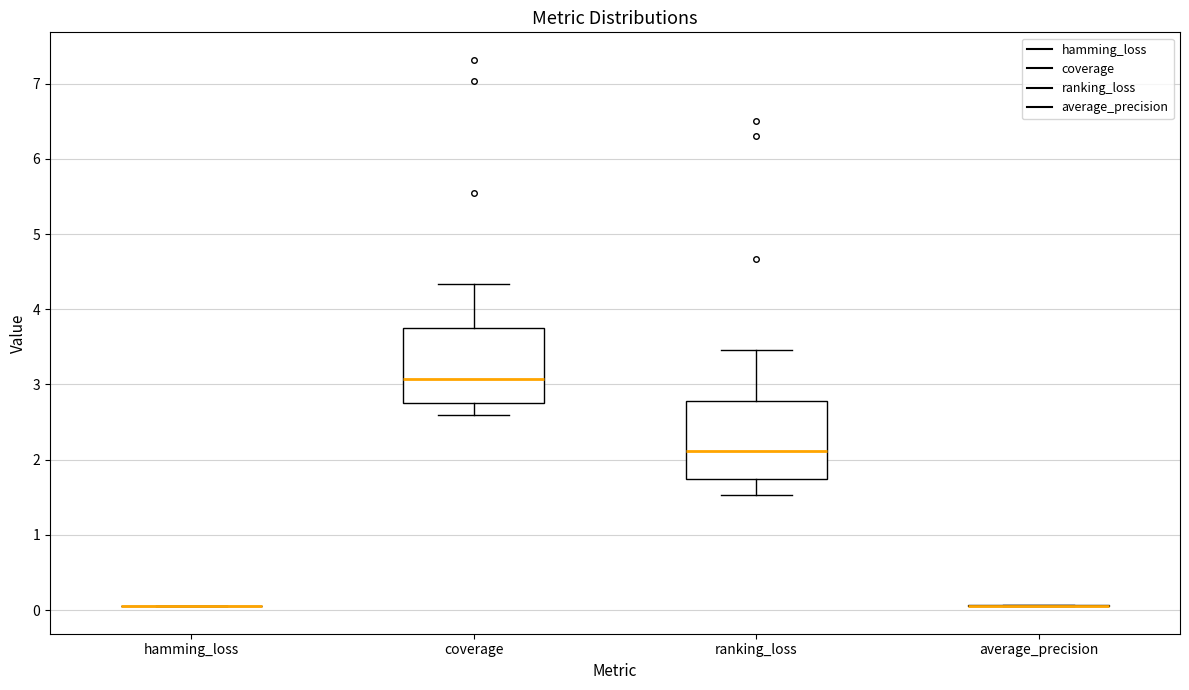

Reading left to right, transcribe this box plot: for each box, give where its median line is, the range the box spans, and where its two whiskers end, as read against the y-axis. The values are not printed on the chart, so give them approximately, as read against the axis.

hamming_loss: box collapsed to a line at 0.0, whiskers 0.0 to 0.0
coverage: median 3.1, box 2.8 to 3.8, whiskers 2.6 to 4.3
ranking_loss: median 2.1, box 1.7 to 2.8, whiskers 1.5 to 3.5
average_precision: box collapsed to a line at 0.0, whiskers 0.0 to 0.1